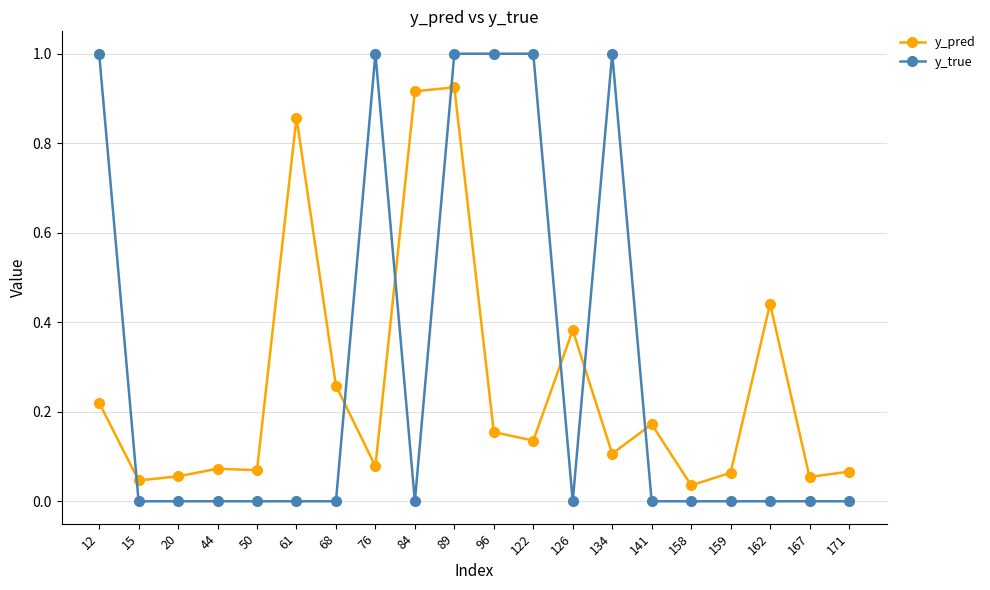

What are all the series names shown in the legend?

y_pred, y_true